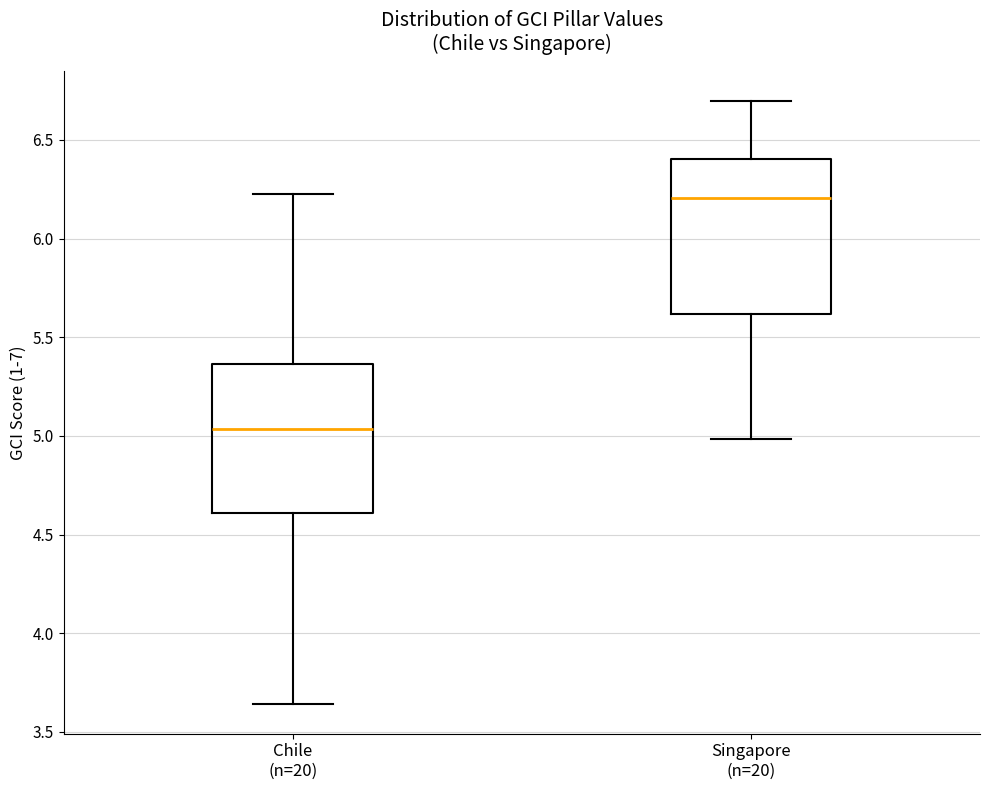

Which box's median line is the highest?

Singapore (n=20)